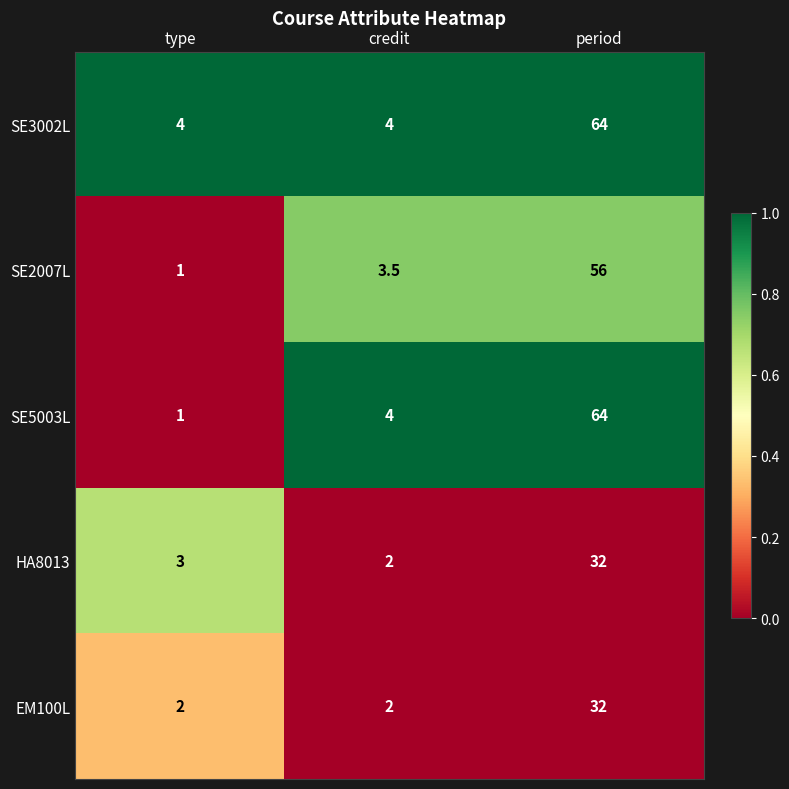

What value does the SE3002L series have at credit?

4.0